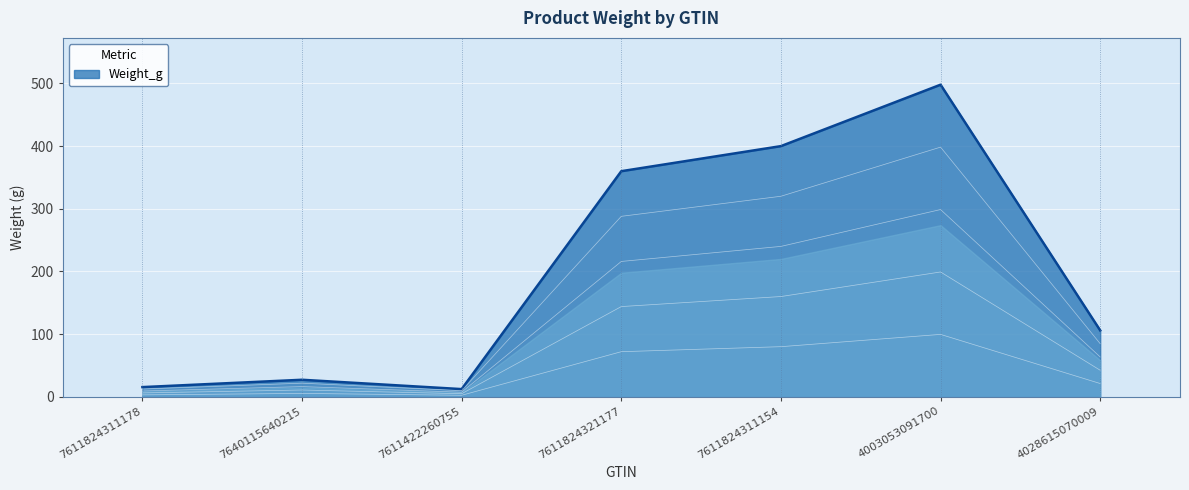

Reading left to right, what are all the values shown in this chart?

15.5	27.2	12.3	360.0	400.0	498.0	106.0